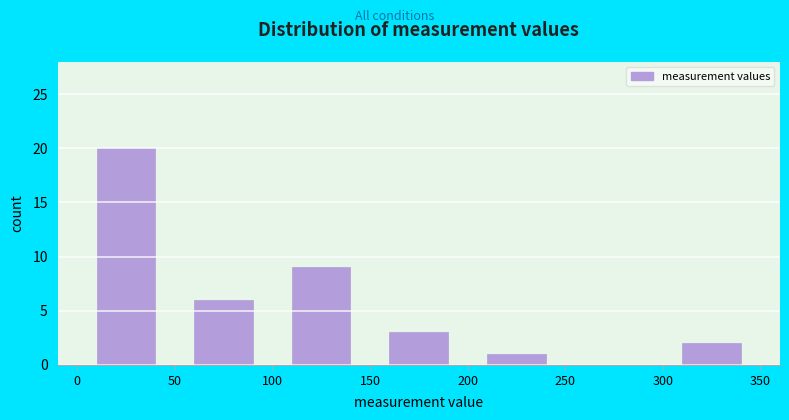

Reading left to right, list every bar in this chart as the range it spans on the x-axis followed by its height. The values are not printed on the chart, so give them approximately, as read against the axis.

0 to 50: 20
50 to 100: 6
100 to 150: 9
150 to 200: 3
200 to 250: 1
250 to 300: 0
300 to 350: 2